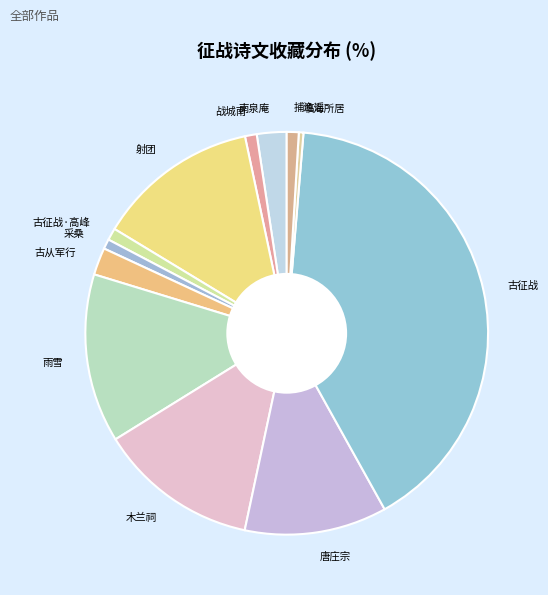

Between 古征战·高峰 and 古征战, which is larger?

古征战